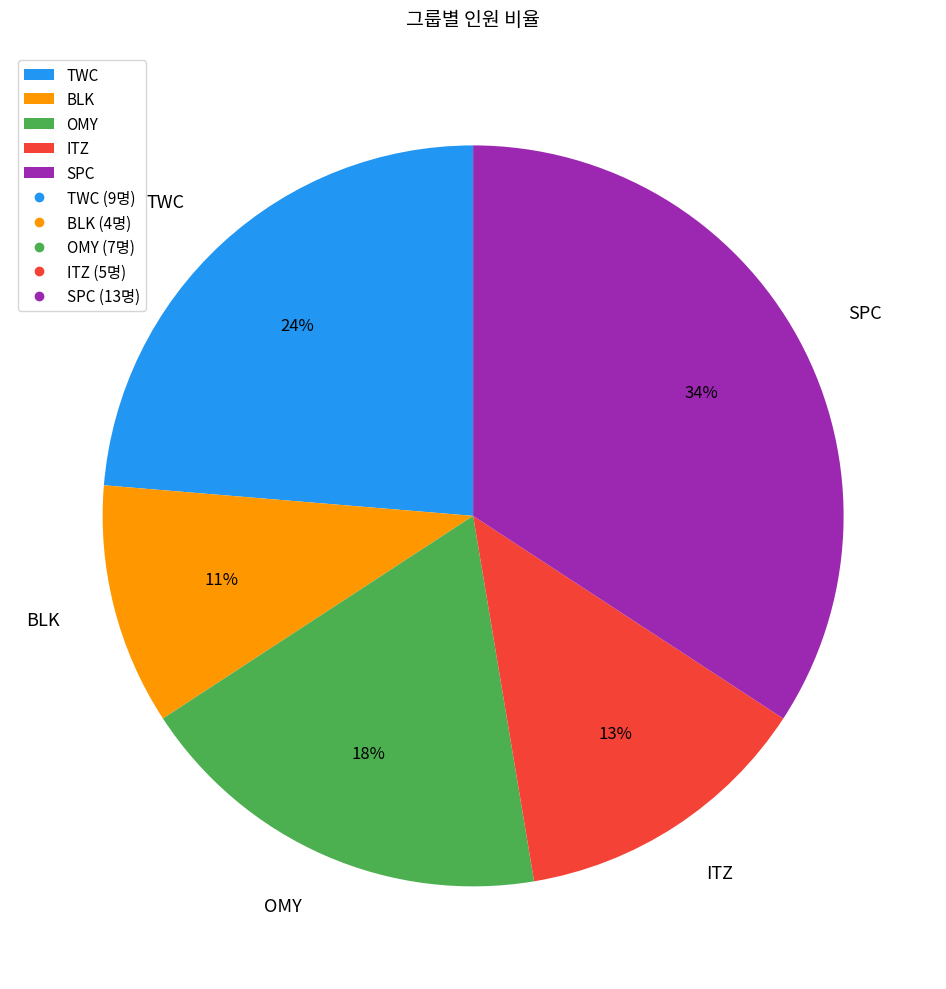

What is the ratio of the value at TWC to the value at OMY?

1.3